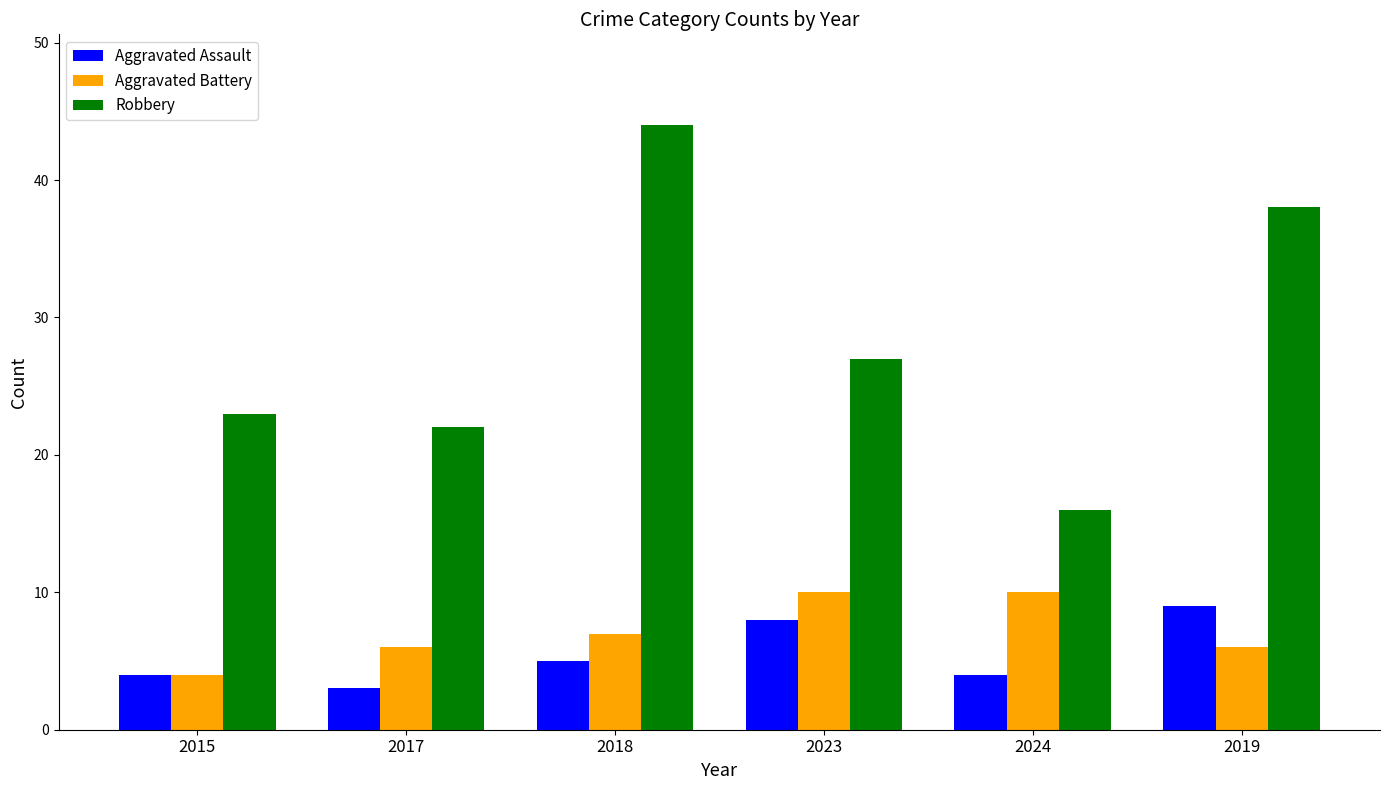

Reading left to right, what are all the values shown in this chart?

Aggravated Assault: 2015=4	2017=3	2018=5	2023=8	2024=4	2019=9
Aggravated Battery: 2015=4	2017=6	2018=7	2023=10	2024=10	2019=6
Robbery: 2015=23	2017=22	2018=44	2023=27	2024=16	2019=38